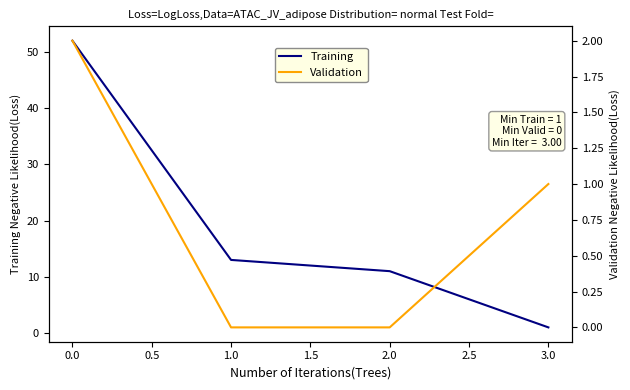

Which series has the largest total across all categories?

Training